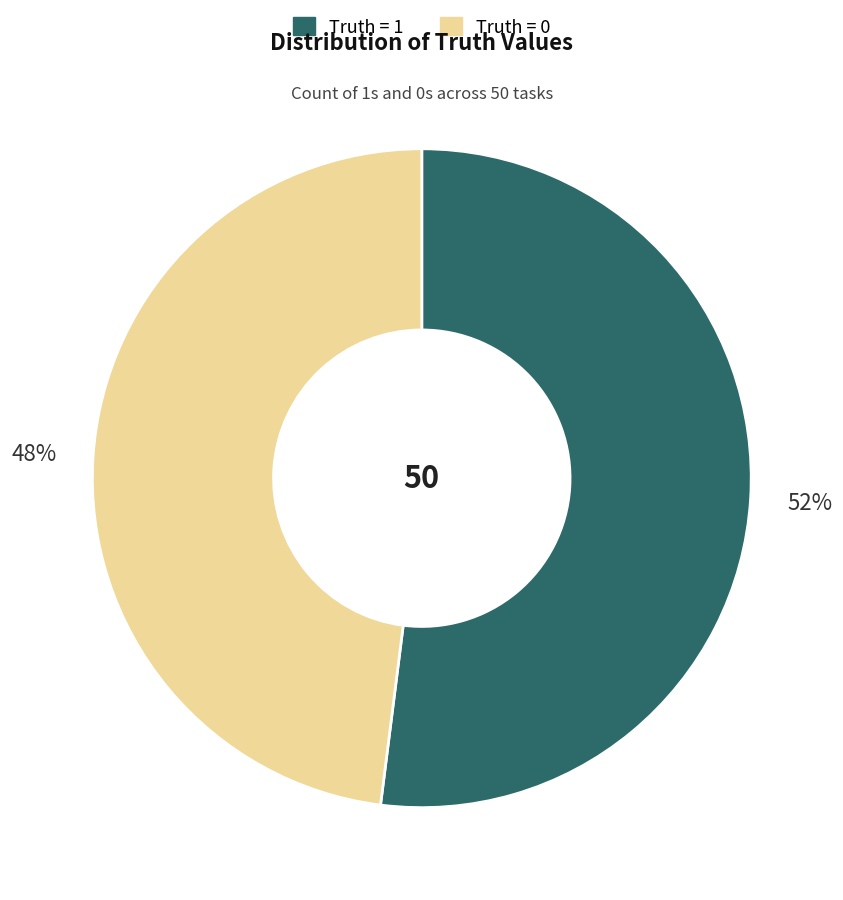

Rank the categories by value from lowest to highest.

Truth = 0, Truth = 1